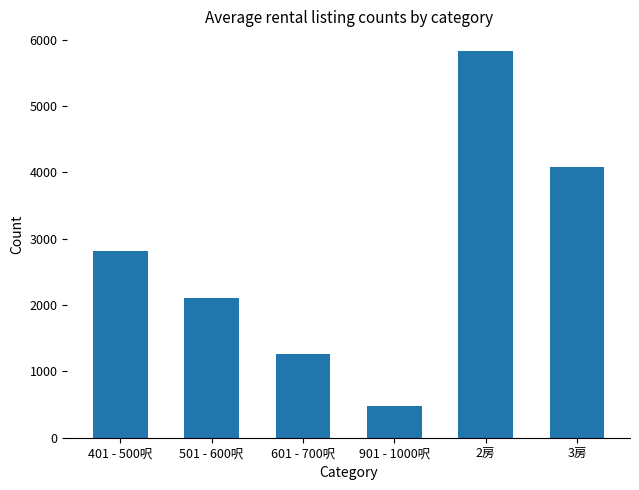

The chart shows a value of 1639 at 401 - 500呎. True or false?

False